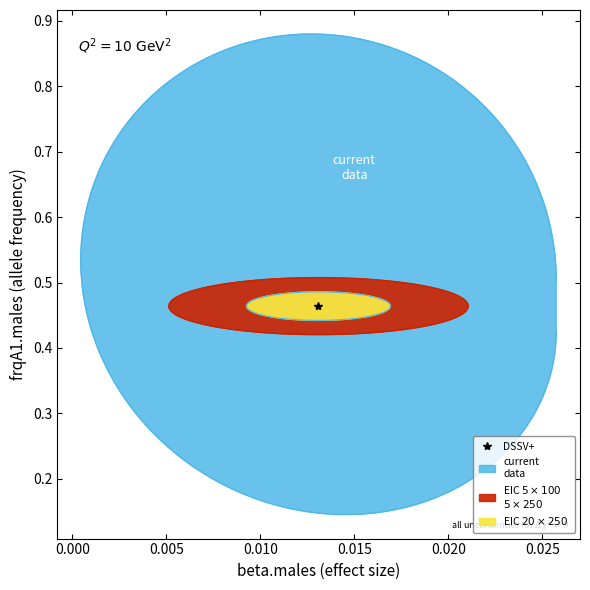

True or false: se.males has a value of 0.0 at rs10919388.

False